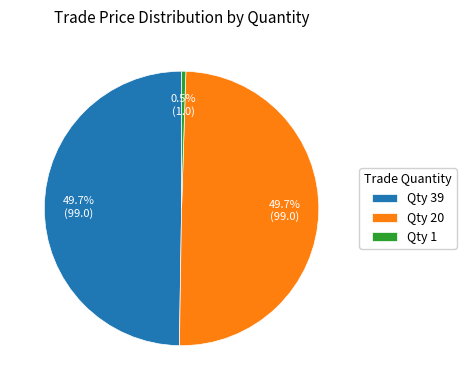

How many segments does this pie chart have?

3